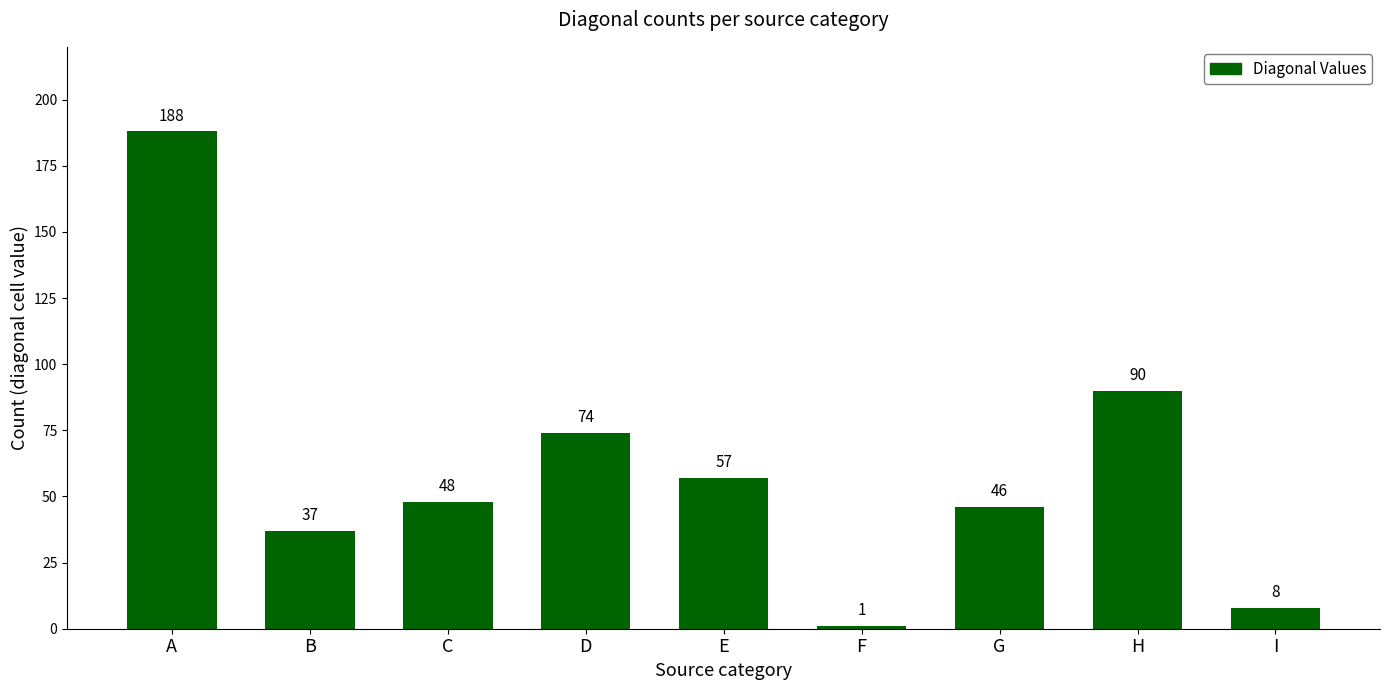

Reading right to left, transcribe all the data shown in this chart.

I=8	H=90	G=46	F=1	E=57	D=74	C=48	B=37	A=188